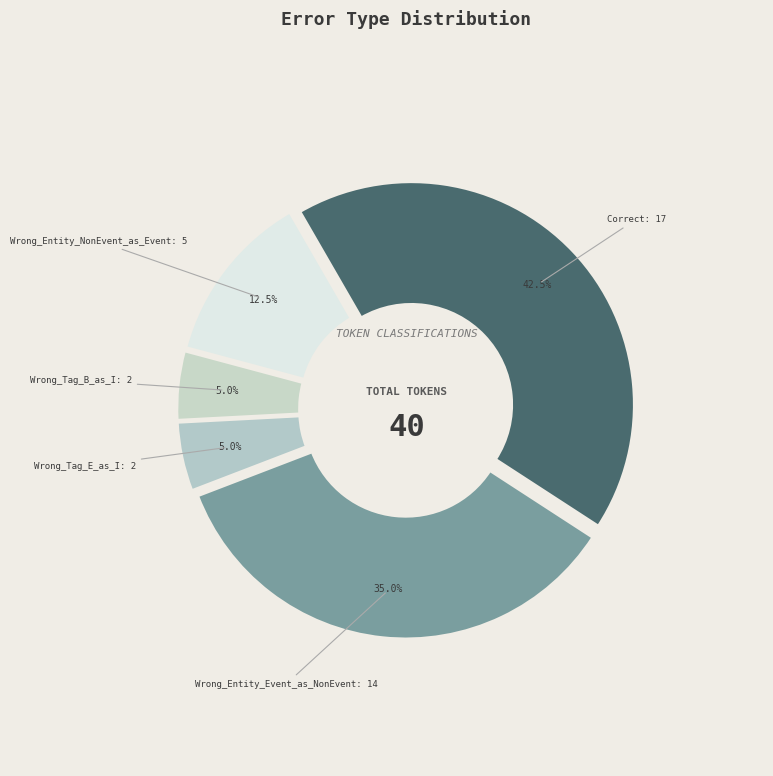

To the nearest percent, what portion does Wrong_Entity_Event_as_NonEvent represent?

35%